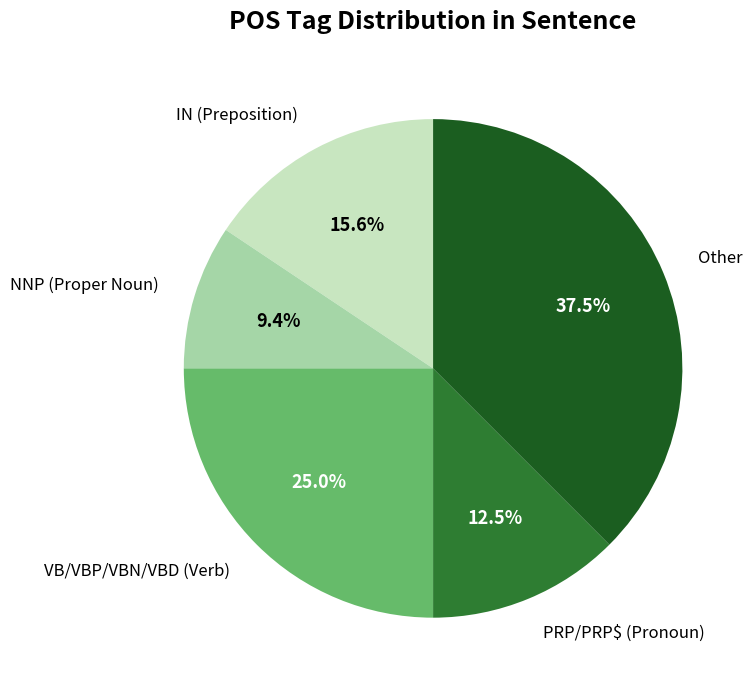

Is there a majority slice in this chart?

No